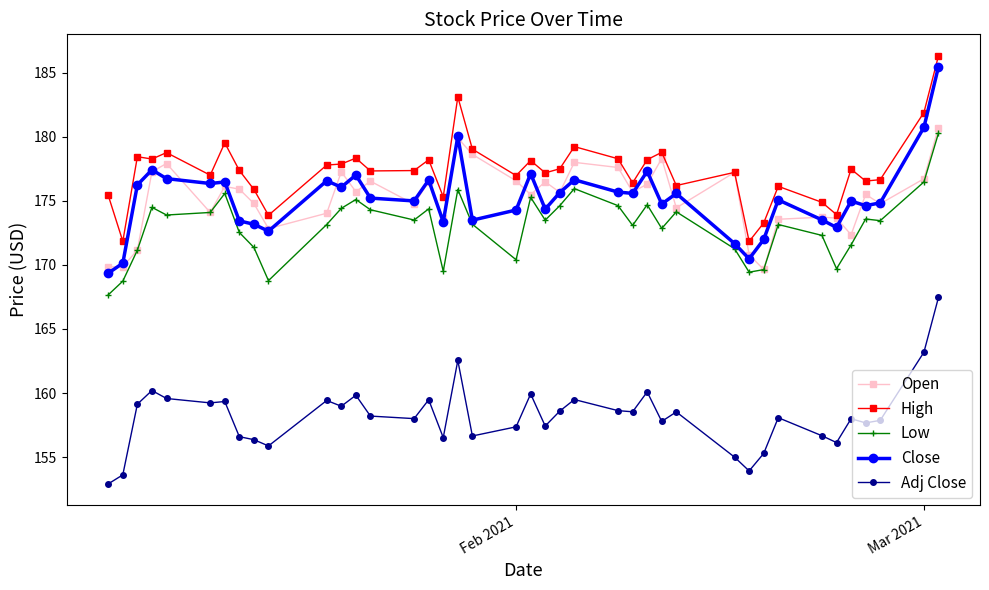

What is the average value of the High series?

177.3